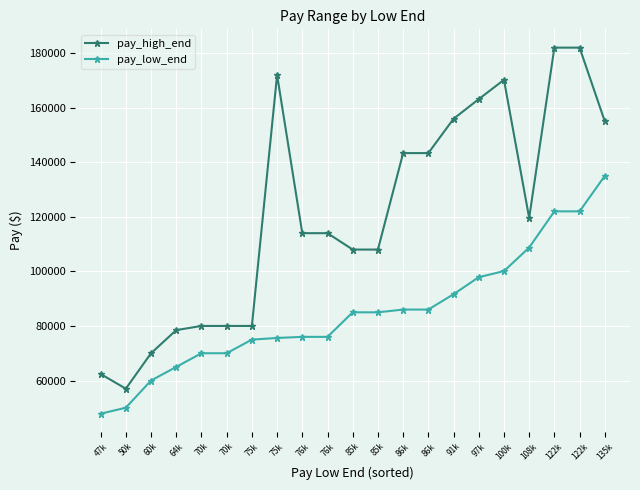

What is the lowest value of the pay_low_end series?

47840